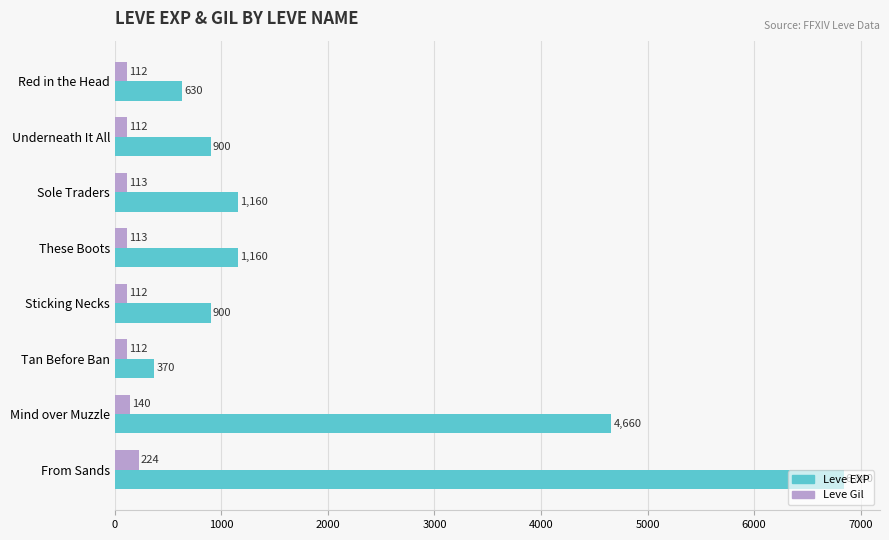

What are all the series names shown in the legend?

Leve EXP, Leve Gil